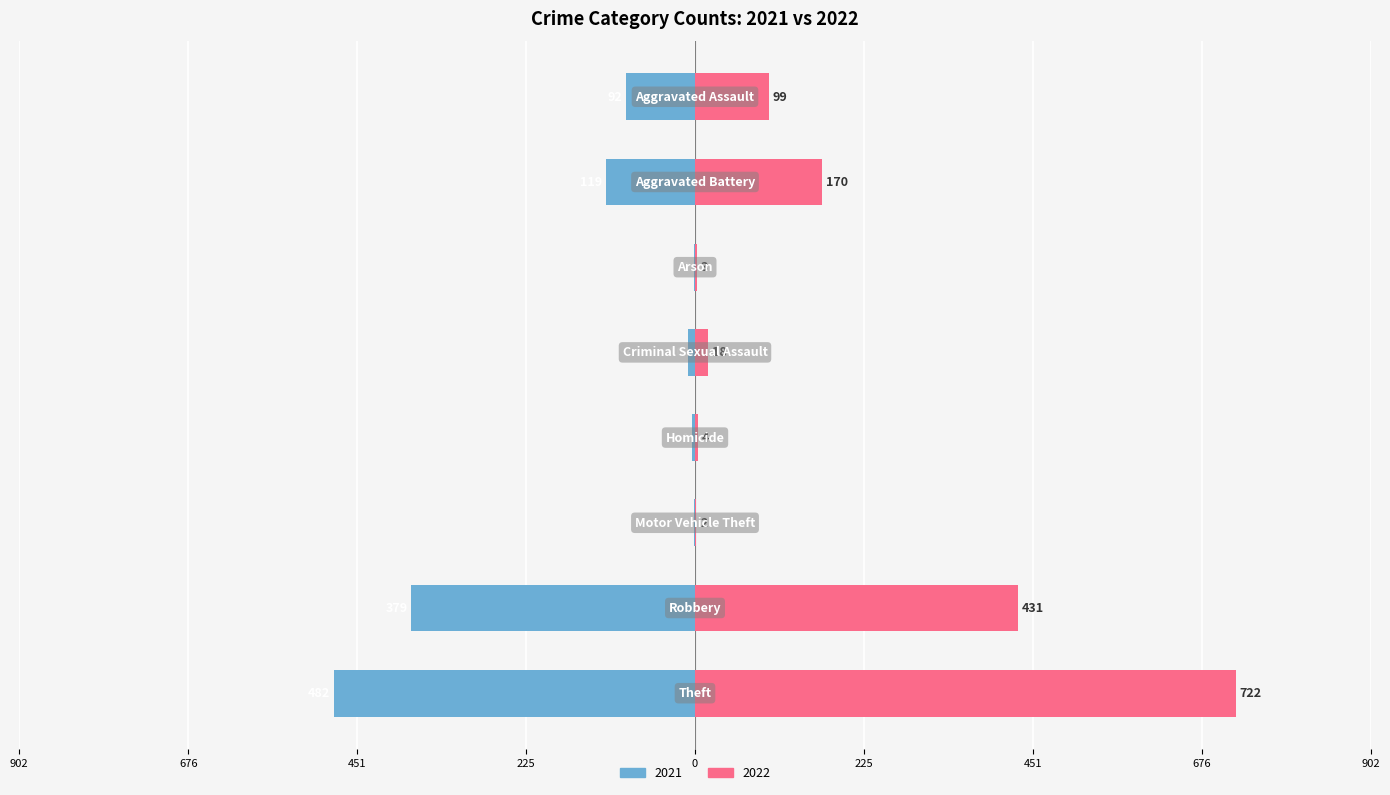

Reading right to left, what are all the values shown in this chart?

2021: Theft=-482	Robbery=-379	Motor Vehicle Theft=-1	Homicide=-4	Criminal Sexual Assault=-10	Arson=-2	Aggravated Battery=-119	Aggravated Assault=-92
2022: Theft=722	Robbery=431	Motor Vehicle Theft=2	Homicide=4	Criminal Sexual Assault=18	Arson=3	Aggravated Battery=170	Aggravated Assault=99